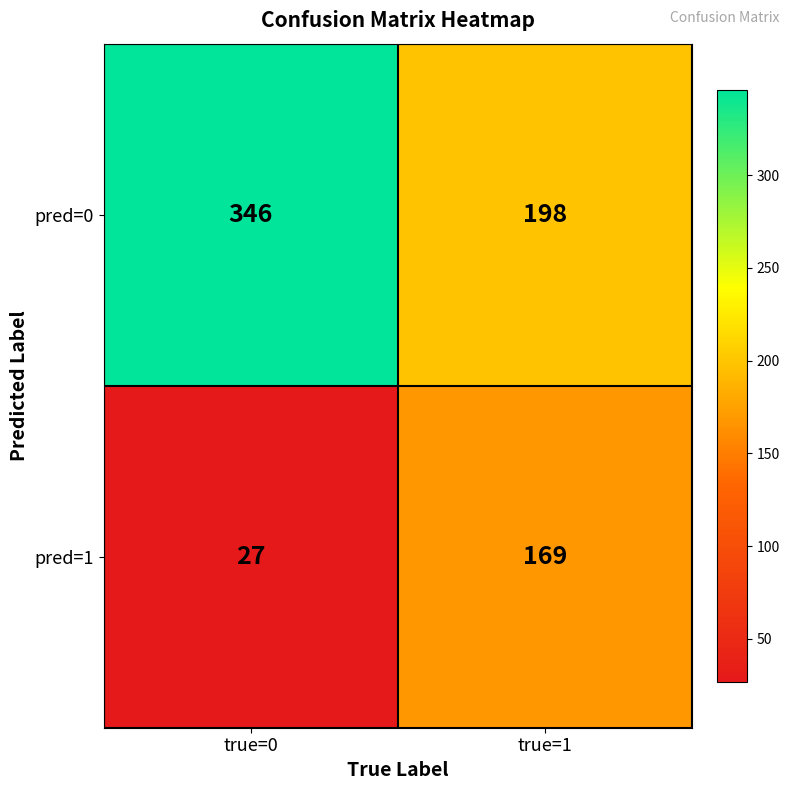

Reading left to right, transcribe all the data shown in this chart.

pred=0: 346	198
pred=1: 27	169